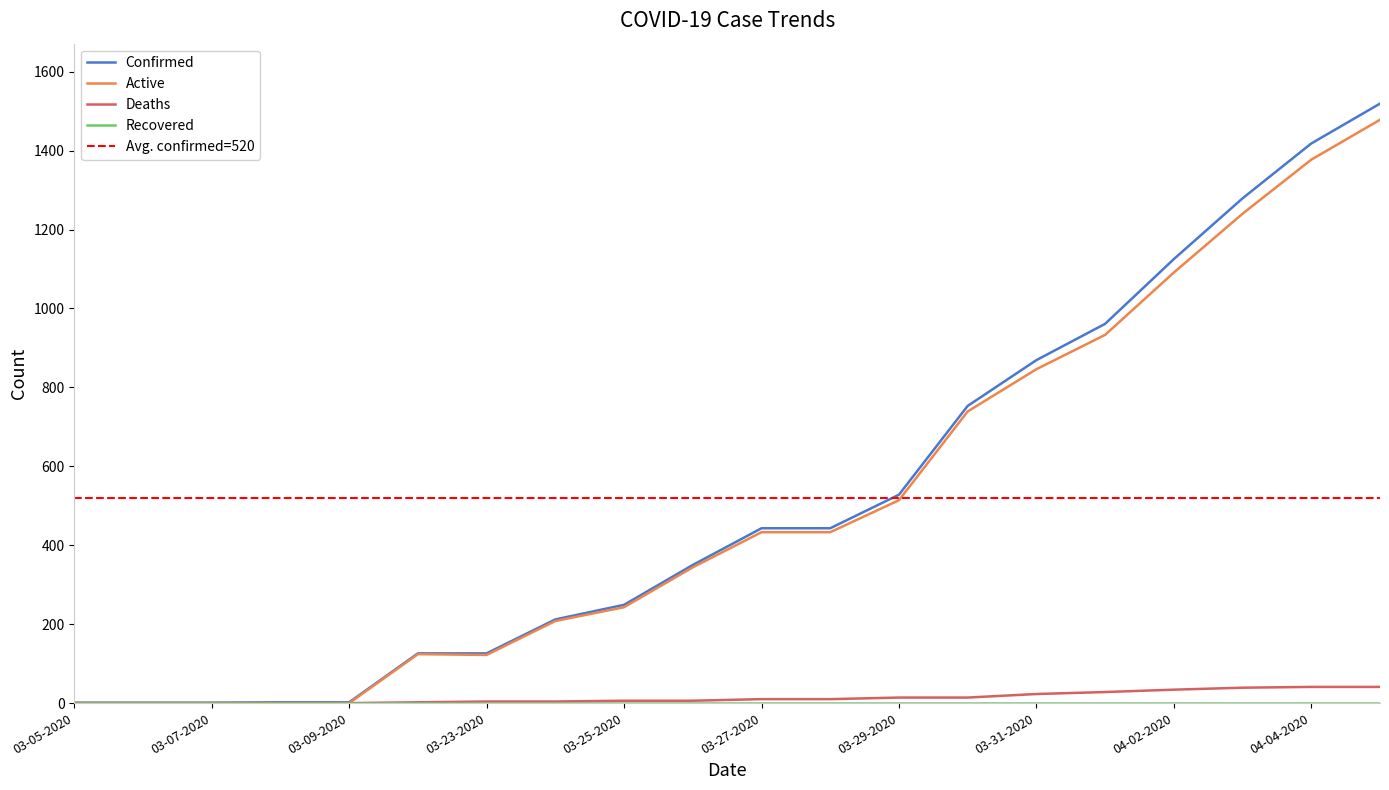

What is the maximum value shown in the chart?

1519